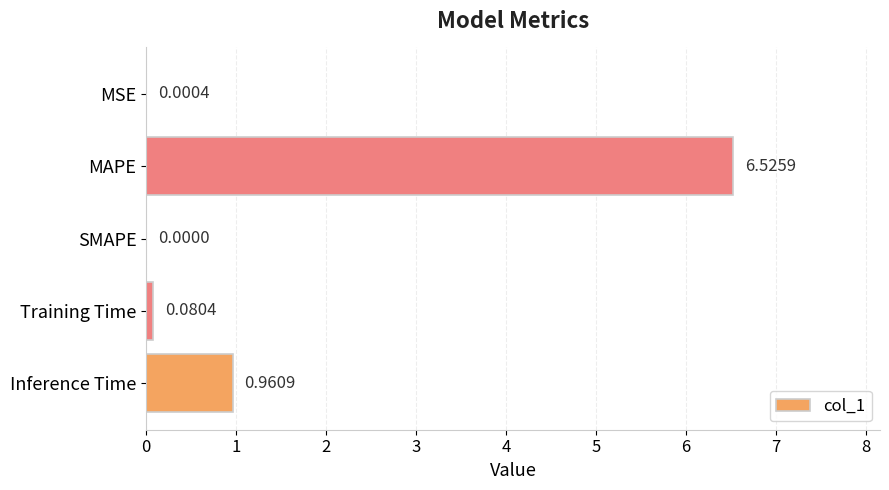

How many data points does each series have?

5